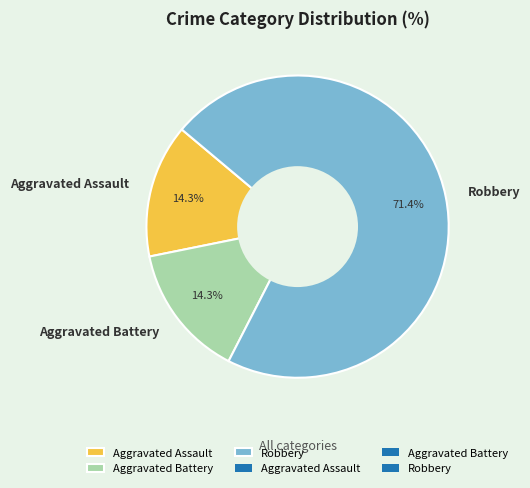

How many slices are in this pie chart?

3